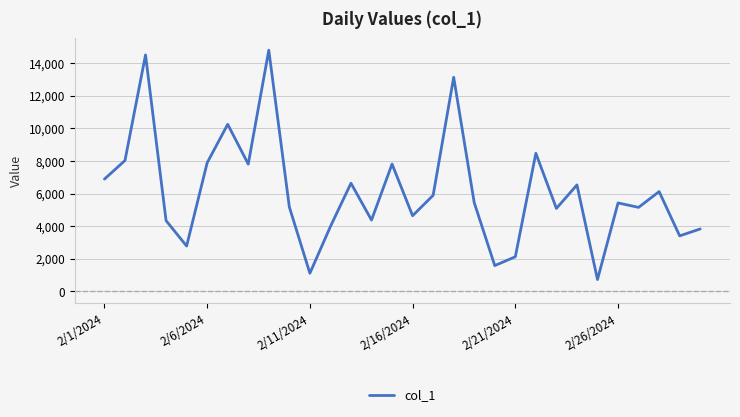

What is the difference between the maximum and minimum values?

14075